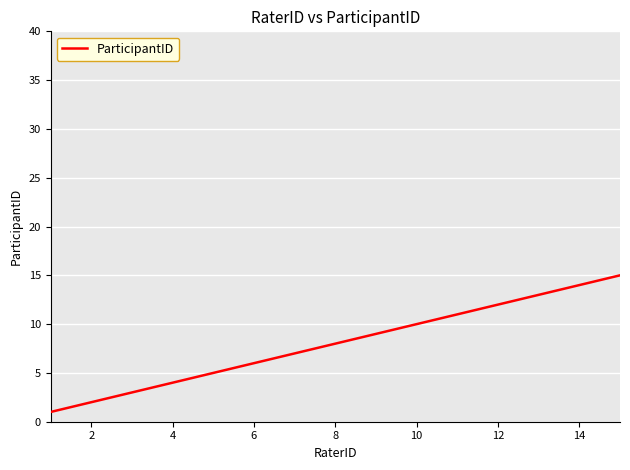

What is the difference between the maximum and minimum values?

14